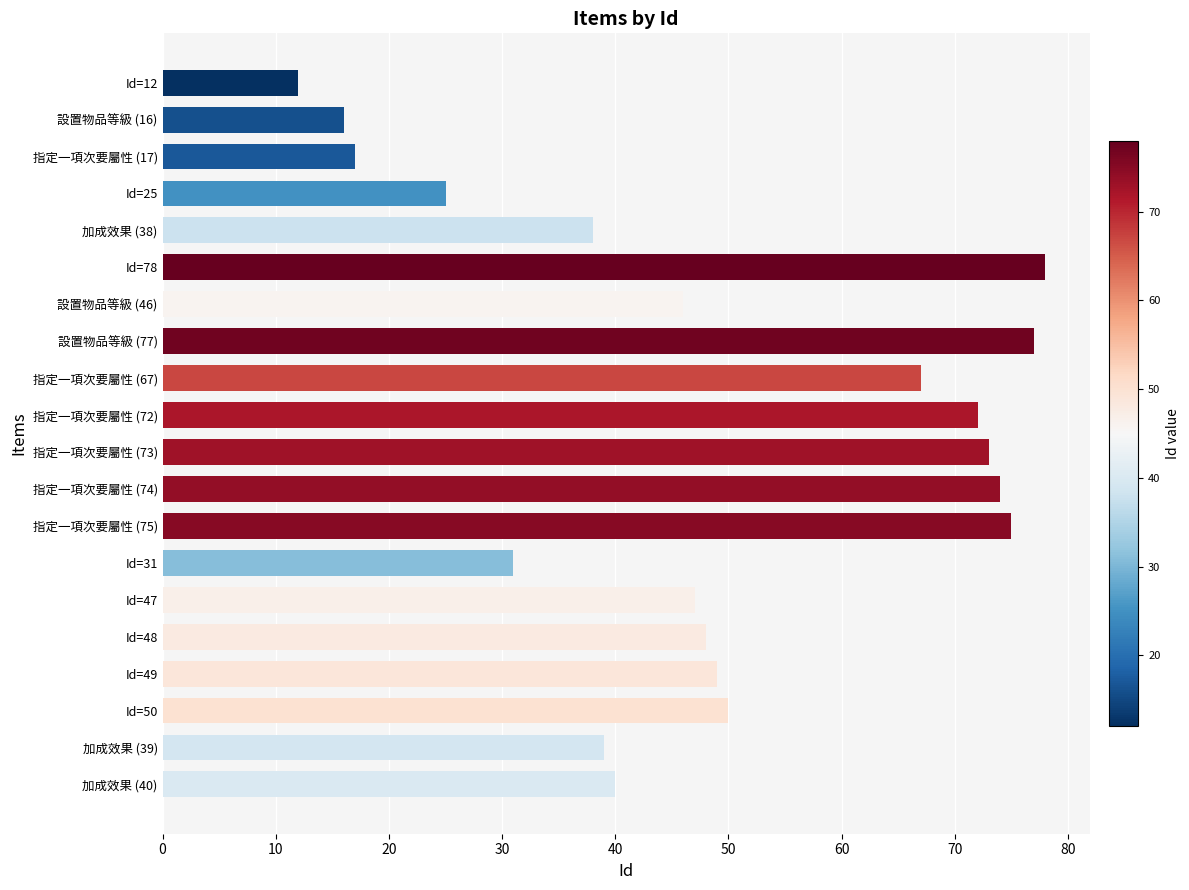

Is it true that the value at 指定一項次要屬性 (74) is 74?

True